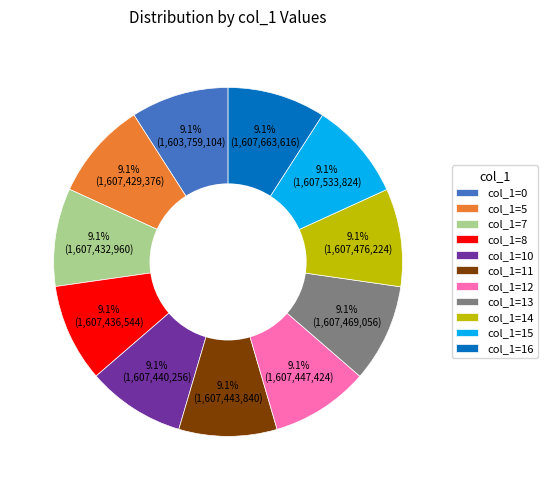

Approximately how many times larger is the value at col_1=15 compared to col_1=13?

1.0